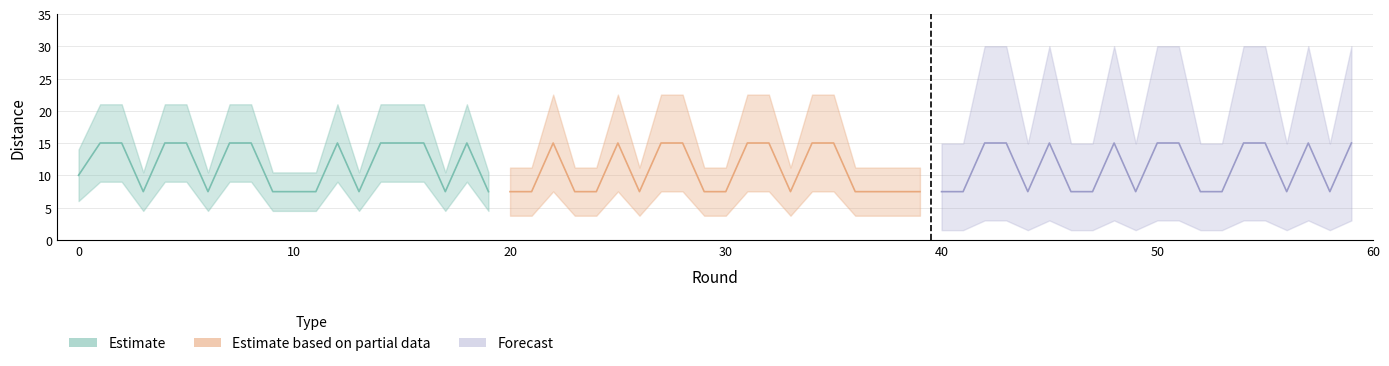

How many lines are shown in the chart?

3